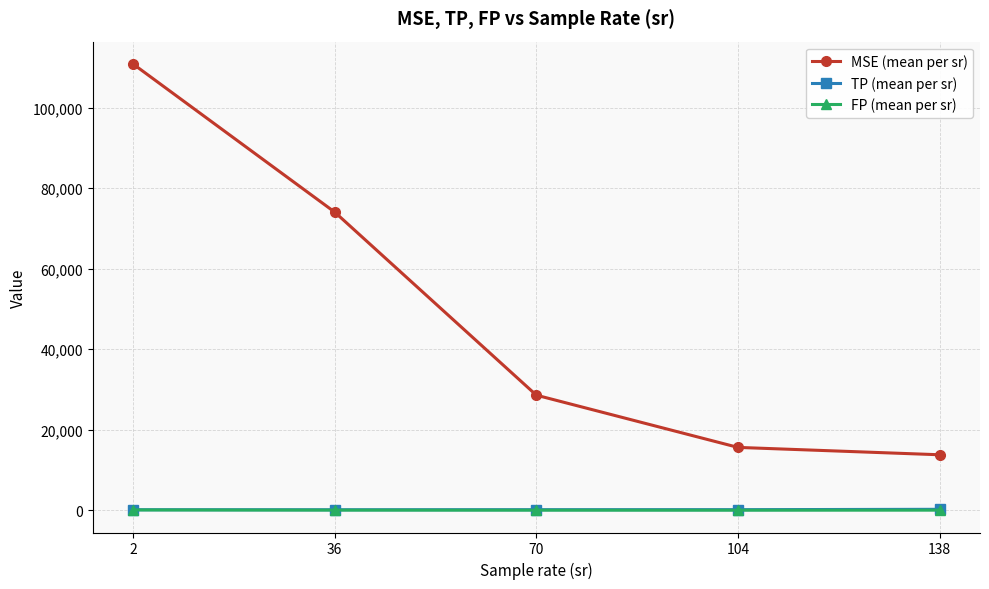

What is the highest value of the MSE (mean per sr) series?

110843.9